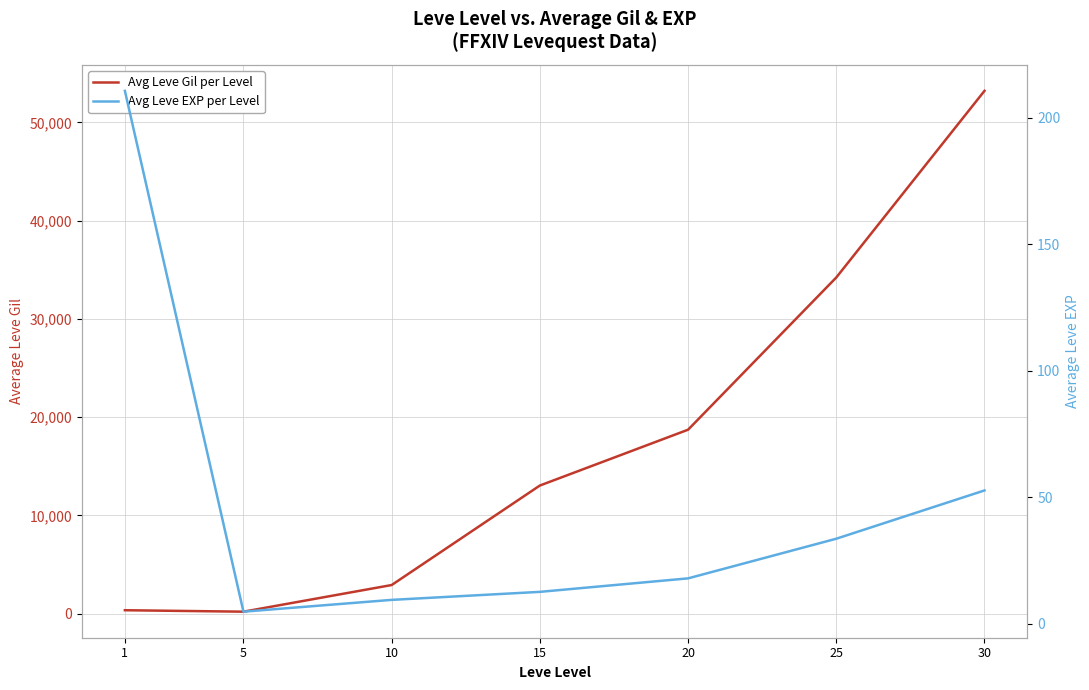

What is the difference between the Avg Leve Gil per Level values at 10 and 25?

31298.3